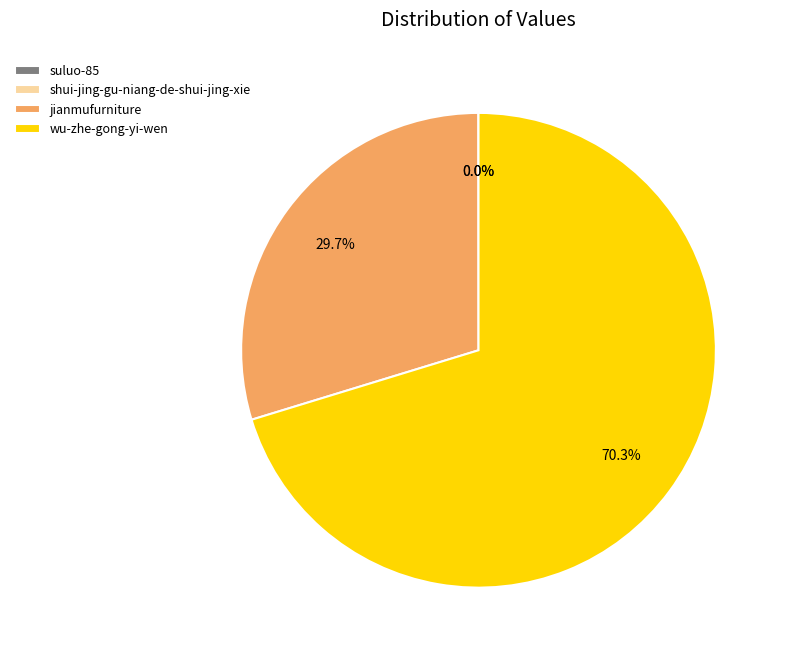

Which category has the biggest portion of the pie?

wu-zhe-gong-yi-wen